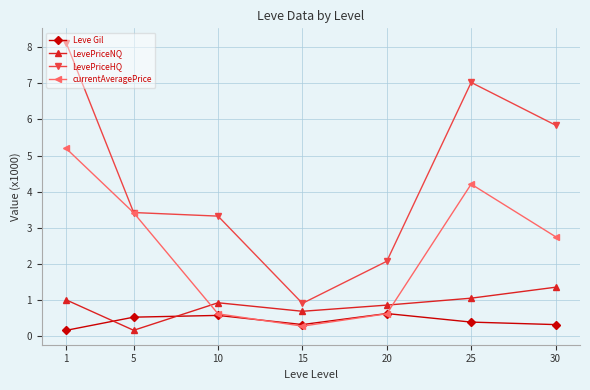

True or false: LevePriceNQ has more than 0 points higher than both neighbors.

True